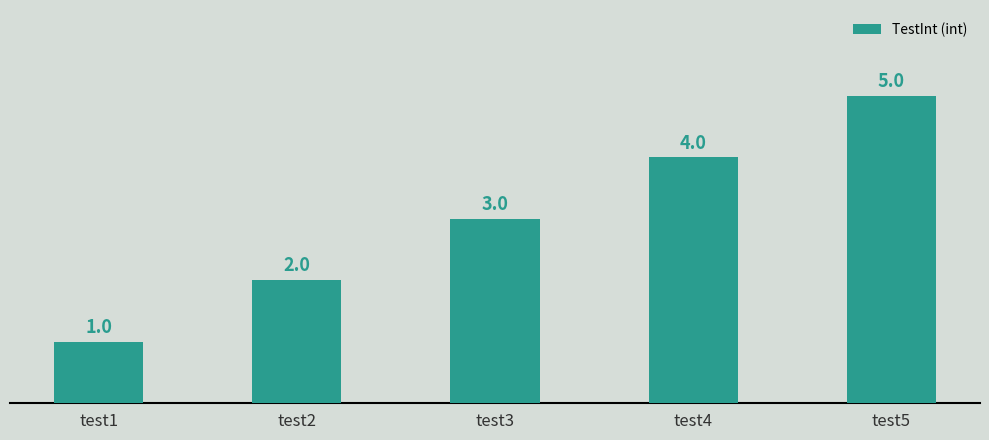

Reading left to right, what are all the values shown in this chart?

test1=1	test2=2	test3=3	test4=4	test5=5